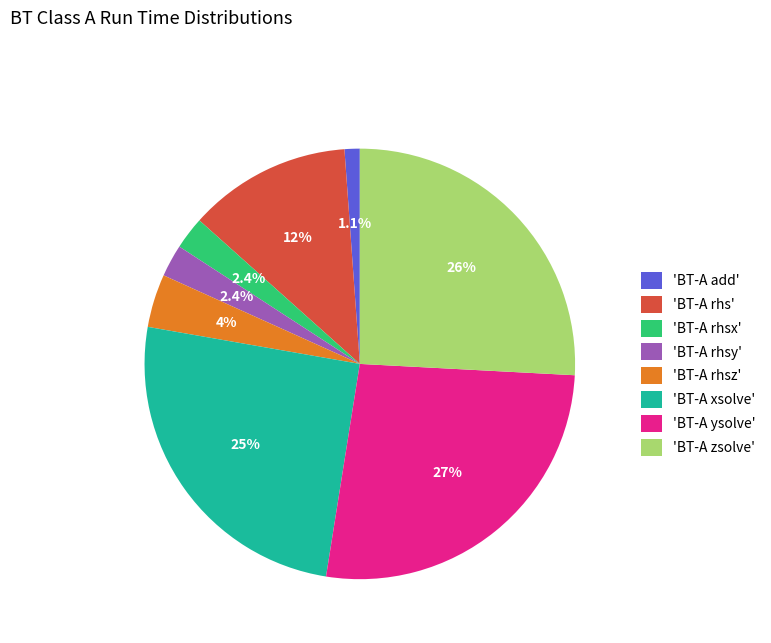

What percentage is NOT represented by 'BT-A rhs'?

87.8%